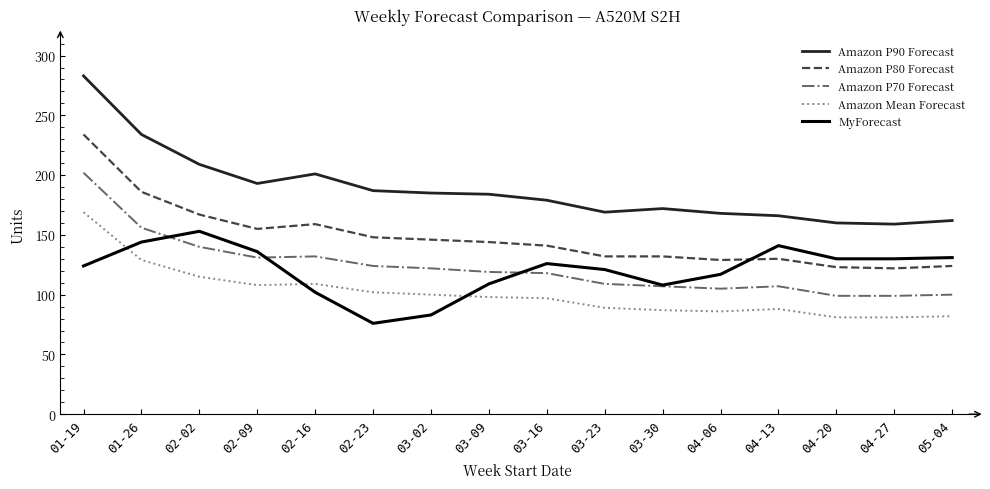

Does the chart have visible grid lines?

No